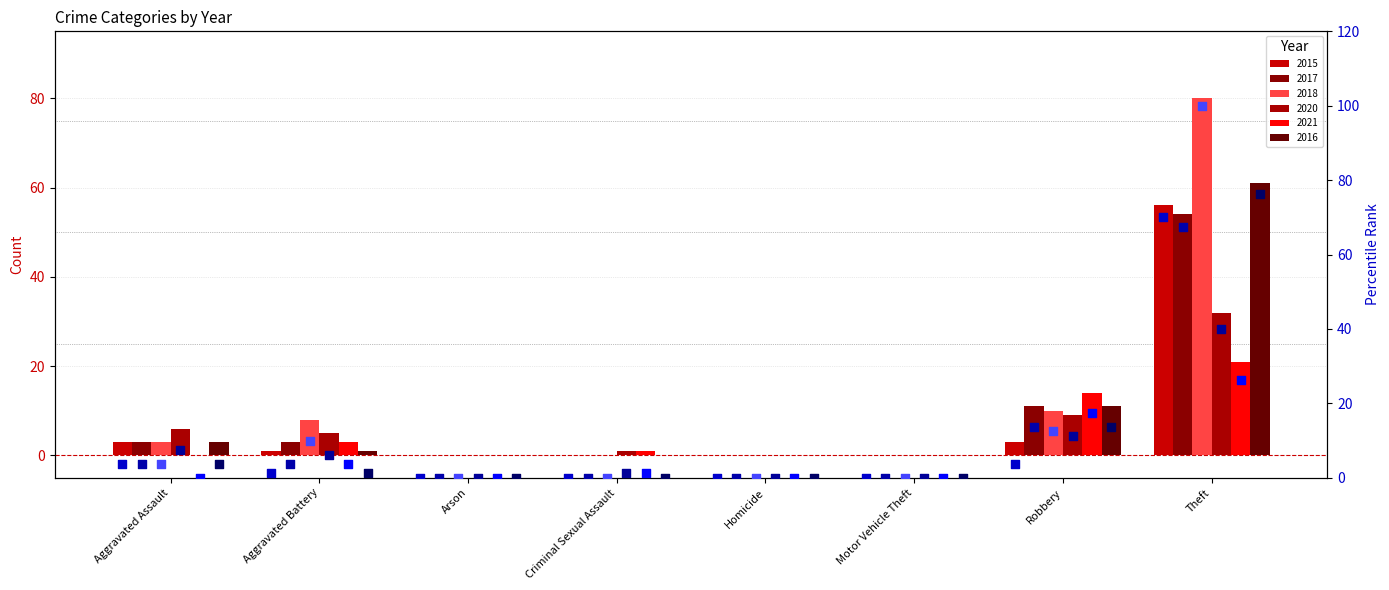

Which series has the largest total across all categories?

2018 pct